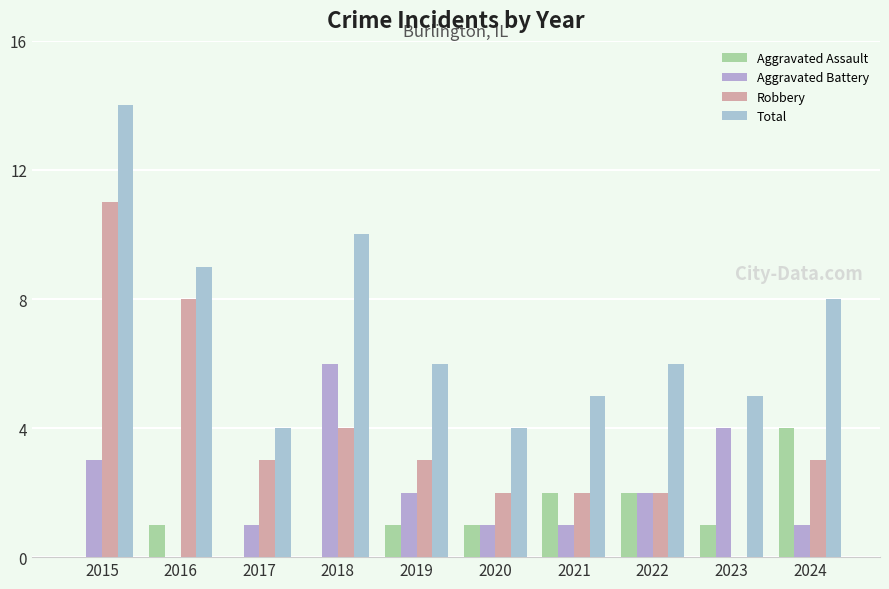

What is the average value of the Aggravated Assault series?

1